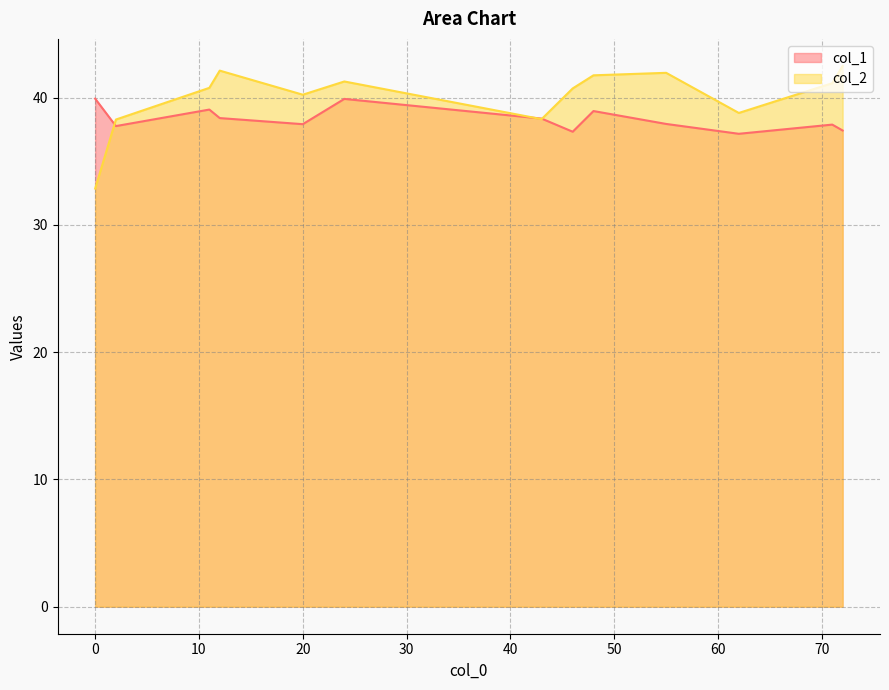

What is the smallest value displayed?

32.9